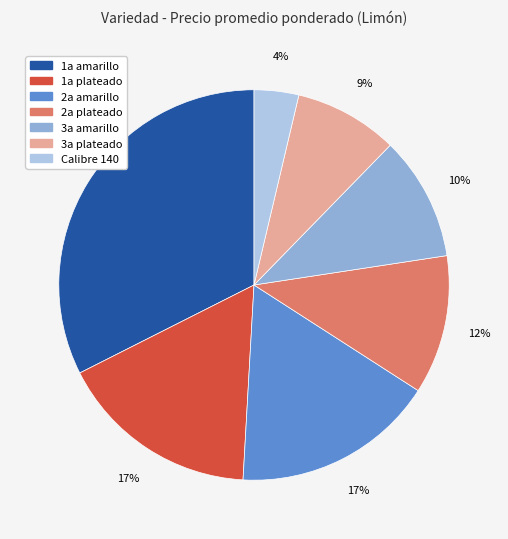

Is there any slice that represents more than half of the pie?

No